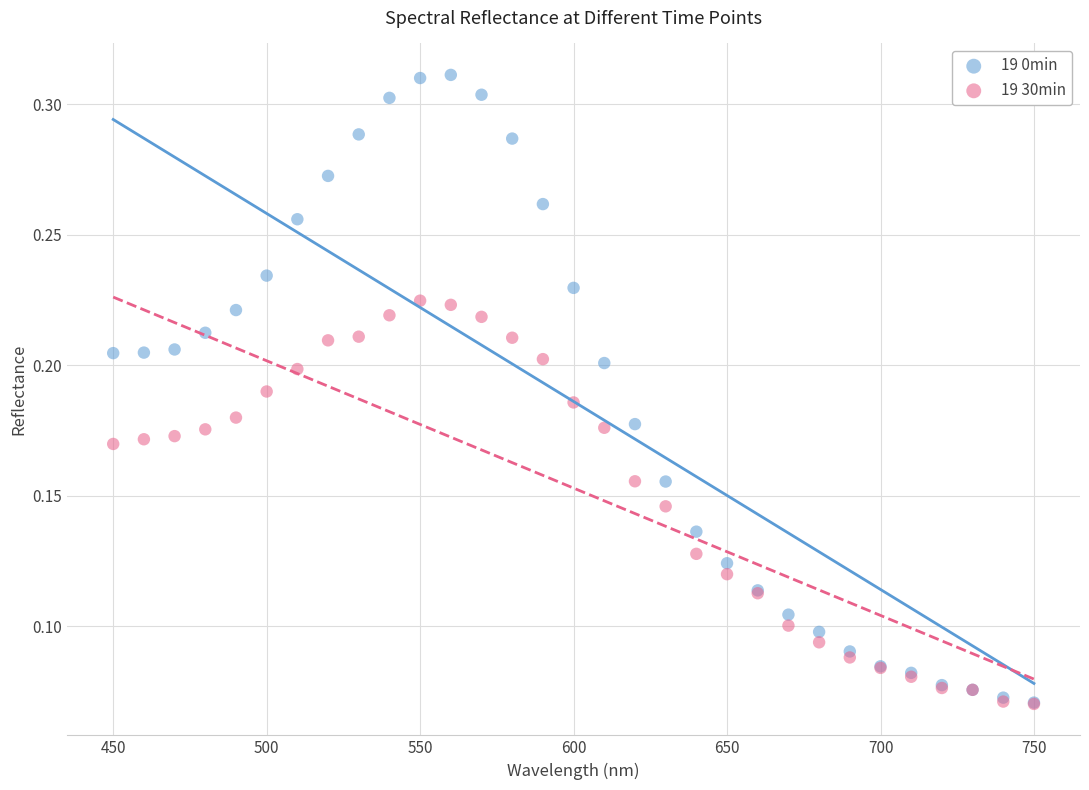

Which series reaches the maximum Y coordinate?

19 0min